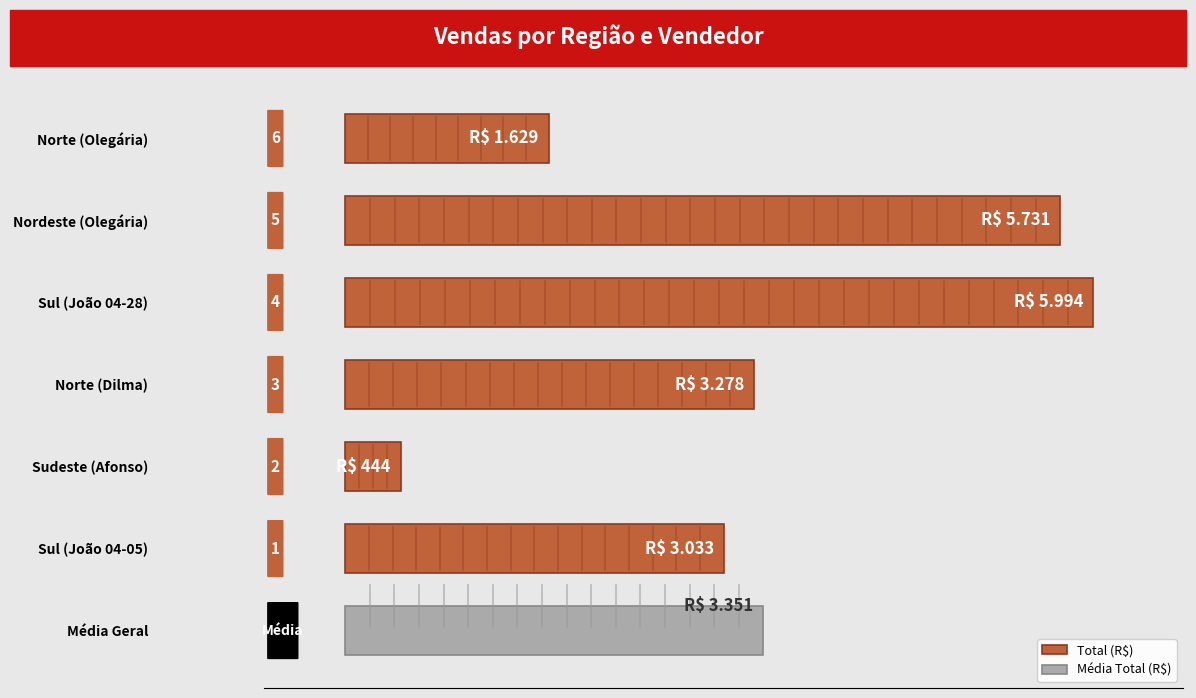

The chart shows a value of 416 at Norte (Olegária). True or false?

False